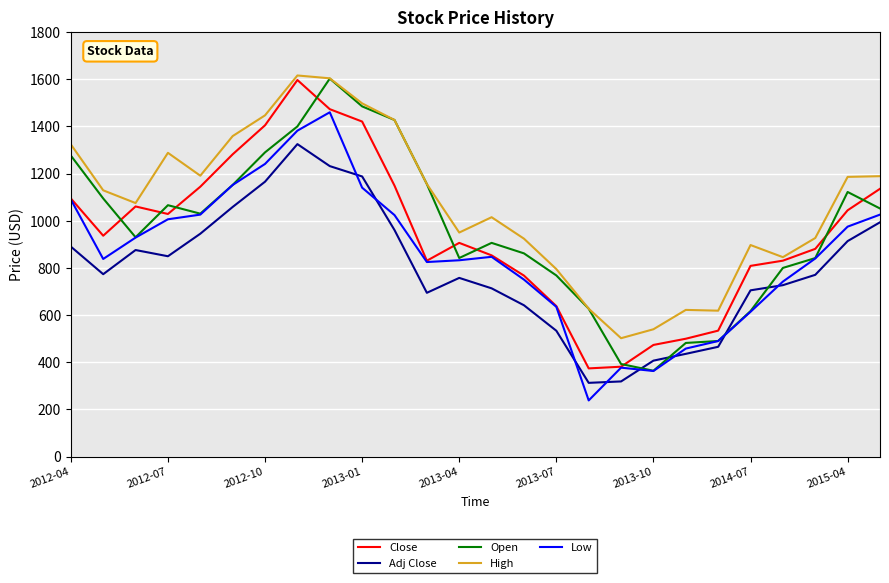

What are all the series names shown in the legend?

Close, Adj Close, Open, High, Low